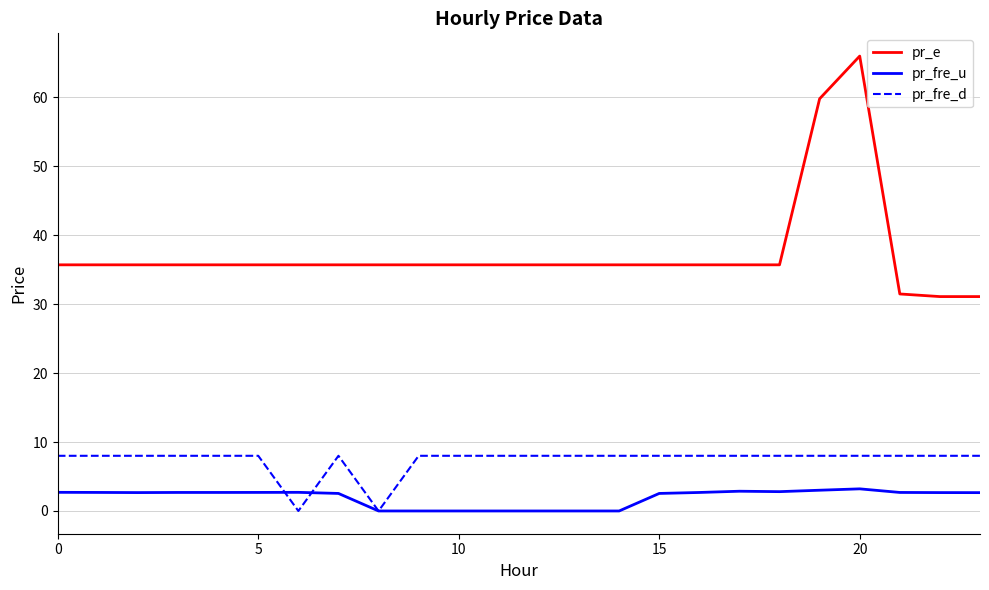

Which series has the widest spread of values?

pr_e